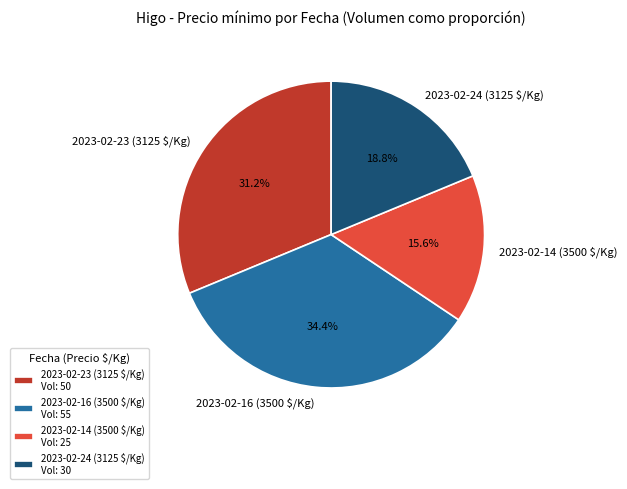

Count the number of slices in the pie.

4